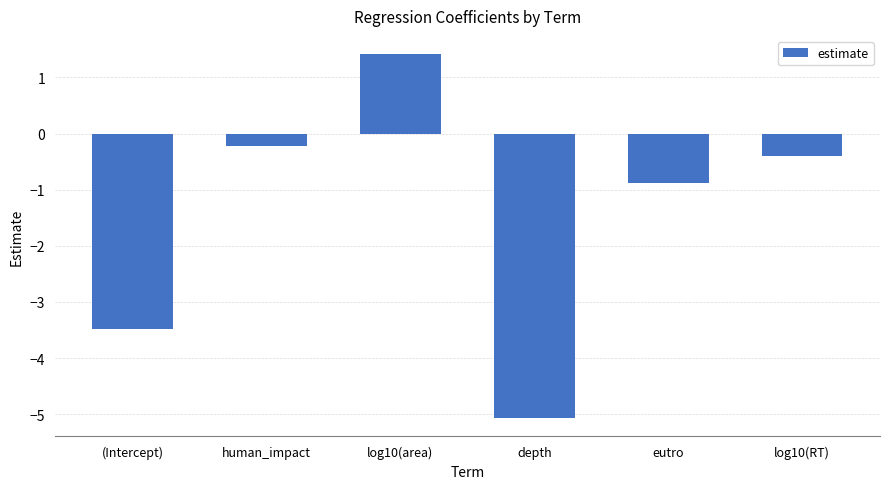

What position from the left is (Intercept)?

1